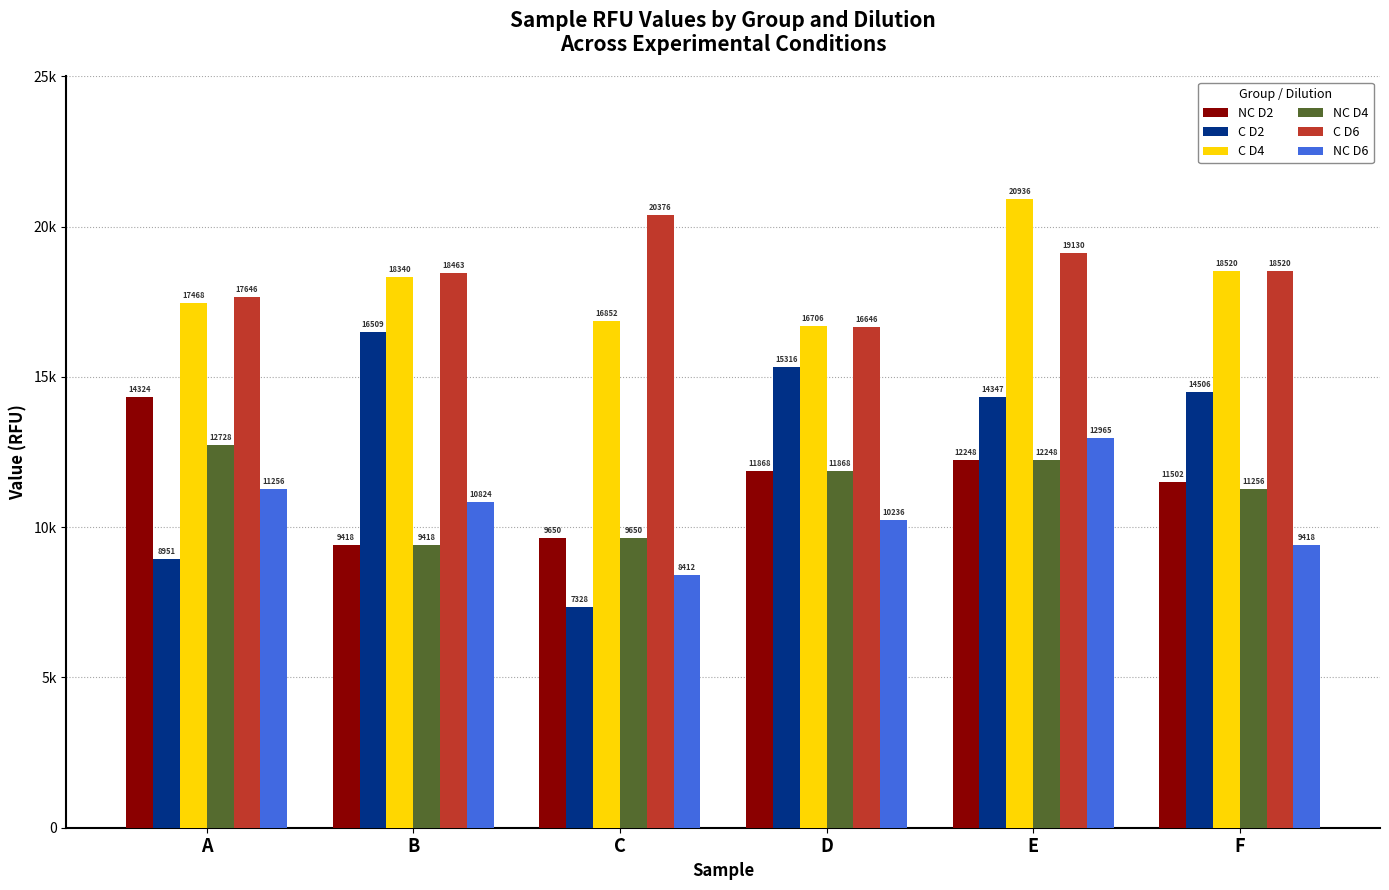

Which series has the largest range (max minus min)?

C D2